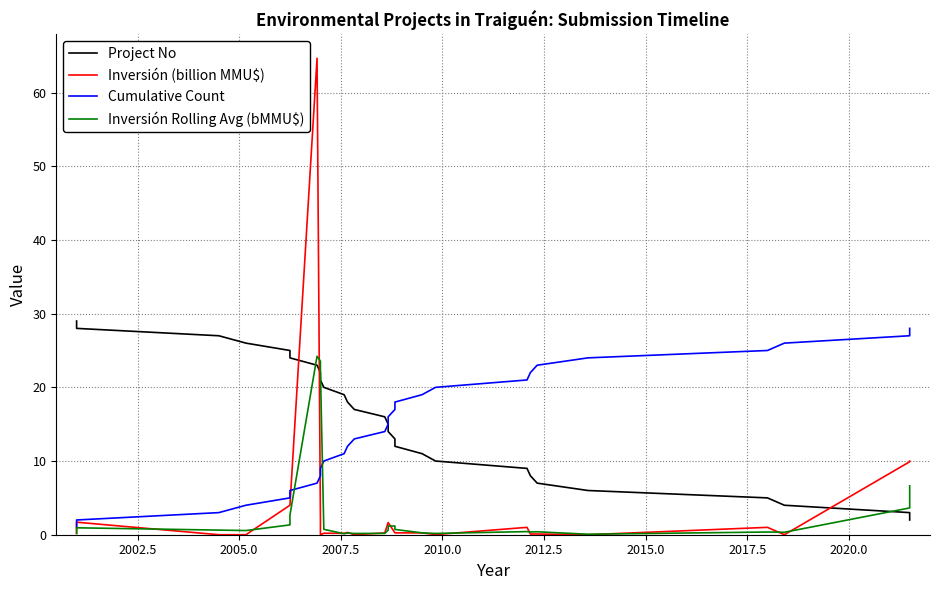

Reading left to right, extract all data points from this chart.

Project No: 29.0	28.0	27.0	26.0	25.0	24.0	23.0	22.0	21.0	20.0	19.0	18.0	17.0	16.0	15.0	14.0	13.0	12.0	11.0	10.0	9.0	8.0	7.0	6.0	5.0	4.0	3.0	2.0
Inversión (billion MMU$): 0.2	1.7	0.0	0.0	4.0	4.0	64.7	2.0	0.0	0.2	0.2	0.3	0.0	0.2	1.6	1.6	0.2	0.2	0.2	0.0	1.0	0.1	0.1	0.0	1.0	0.0	9.9	10.0
Cumulative Count: 1.0	2.0	3.0	4.0	5.0	6.0	7.0	8.0	9.0	10.0	11.0	12.0	13.0	14.0	15.0	16.0	17.0	18.0	19.0	20.0	21.0	22.0	23.0	24.0	25.0	26.0	27.0	28.0
Inversión Rolling Avg (bMMU$): 0.2	0.9	0.6	0.6	1.3	2.7	24.2	23.6	22.2	0.7	0.1	0.2	0.2	0.2	0.6	1.2	1.2	0.7	0.2	0.2	0.4	0.4	0.4	0.1	0.4	0.3	3.6	6.6